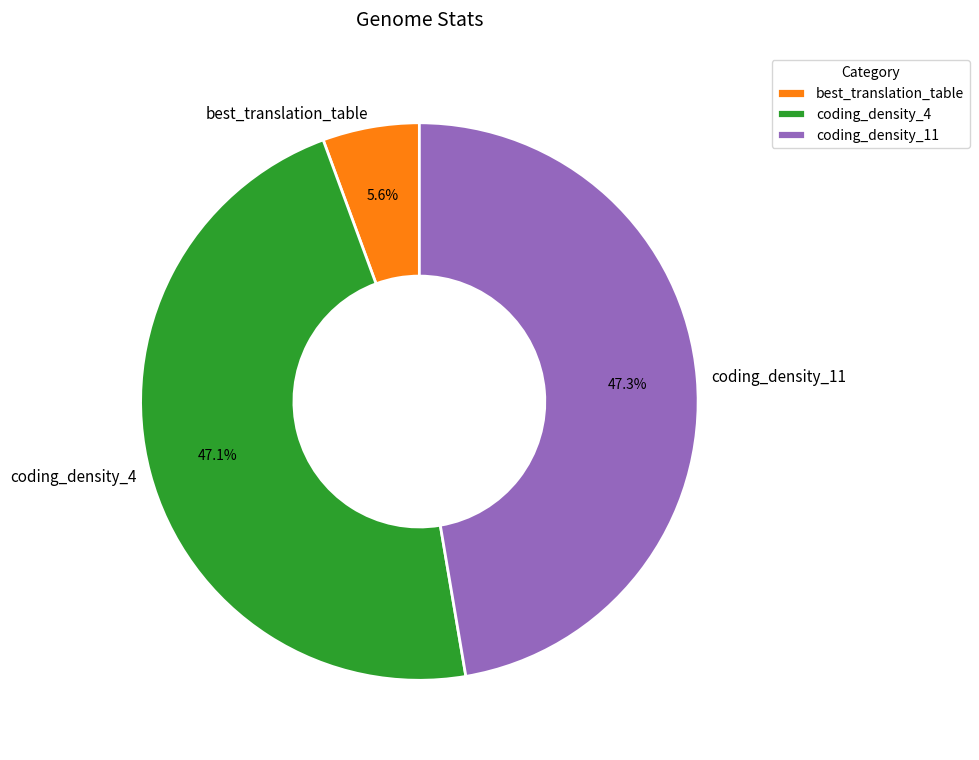

What percentage is the coding_density_11 slice, to the nearest percent?

47%